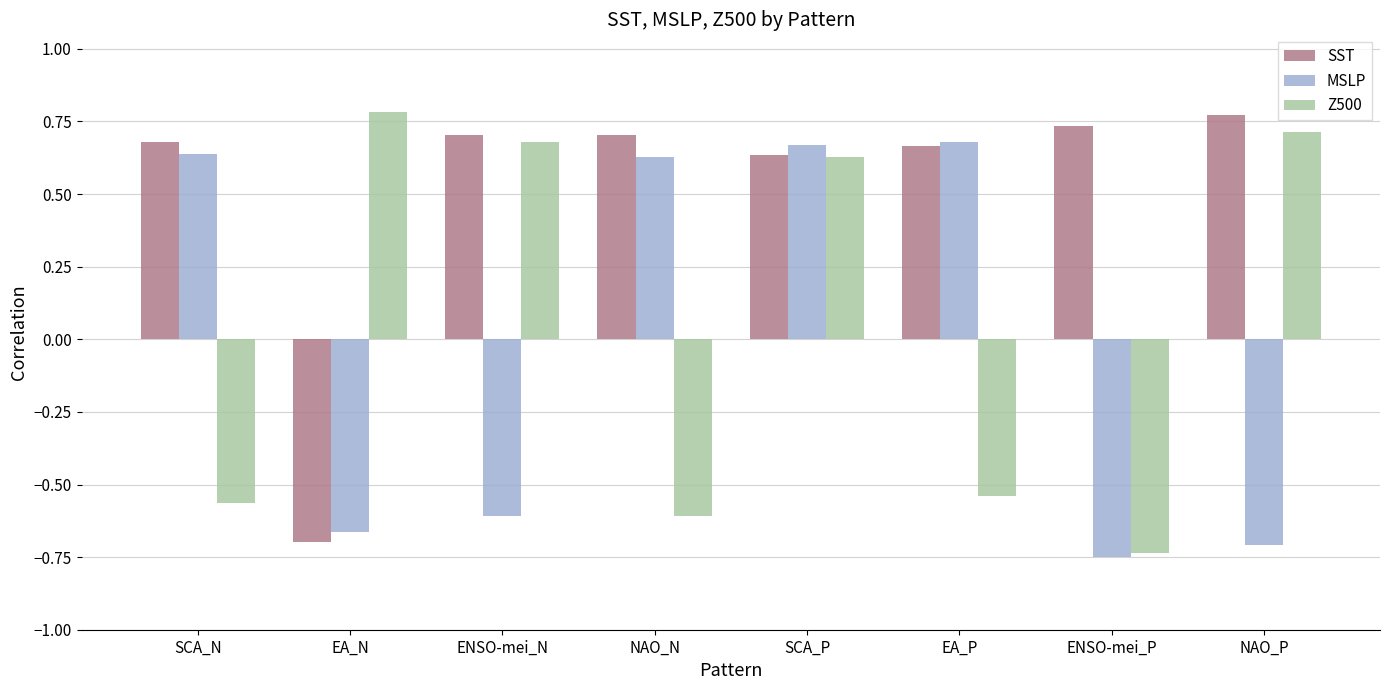

What is the label of the 5th bar from the left?

SCA_P